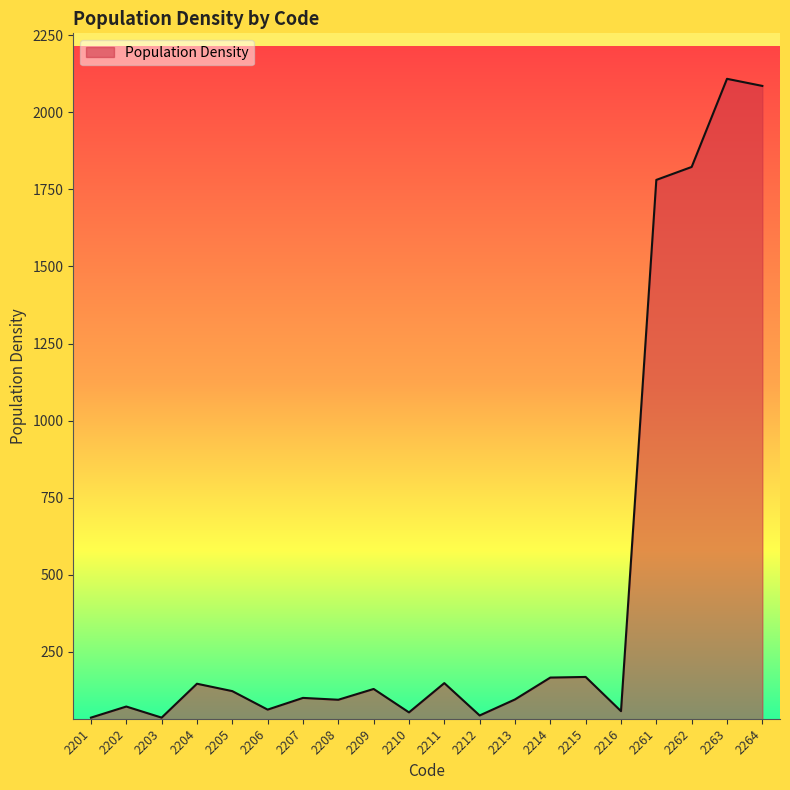

What is the difference between the values at 2262 and 2215?

1655